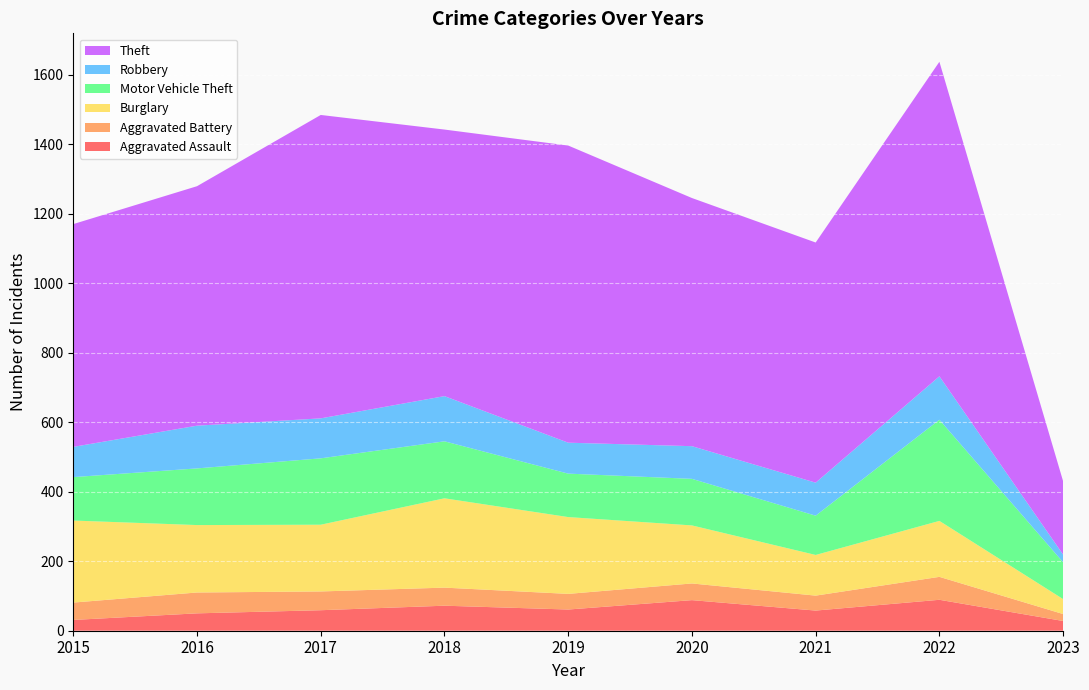

Reading left to right, list all the values displayed in this chart.

Aggravated Assault: 2015=31	2016=50	2017=59	2018=72	2019=61	2020=88	2021=58	2022=89	2023=28
Aggravated Battery: 2015=50	2016=60	2017=54	2018=52	2019=45	2020=48	2021=43	2022=66	2023=20
Burglary: 2015=236	2016=194	2017=192	2018=257	2019=221	2020=167	2021=117	2022=161	2023=43
Motor Vehicle Theft: 2015=125	2016=163	2017=191	2018=164	2019=125	2020=134	2021=113	2022=291	2023=106
Robbery: 2015=87	2016=123	2017=115	2018=130	2019=89	2020=94	2021=95	2022=125	2023=22
Theft: 2015=641	2016=689	2017=873	2018=767	2019=855	2020=714	2021=691	2022=905	2023=211